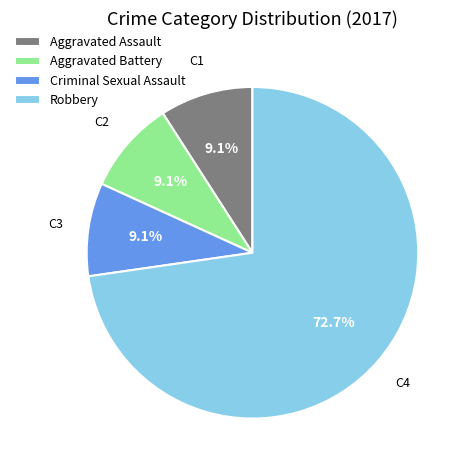

To the nearest percent, what is the average slice percentage?

25%